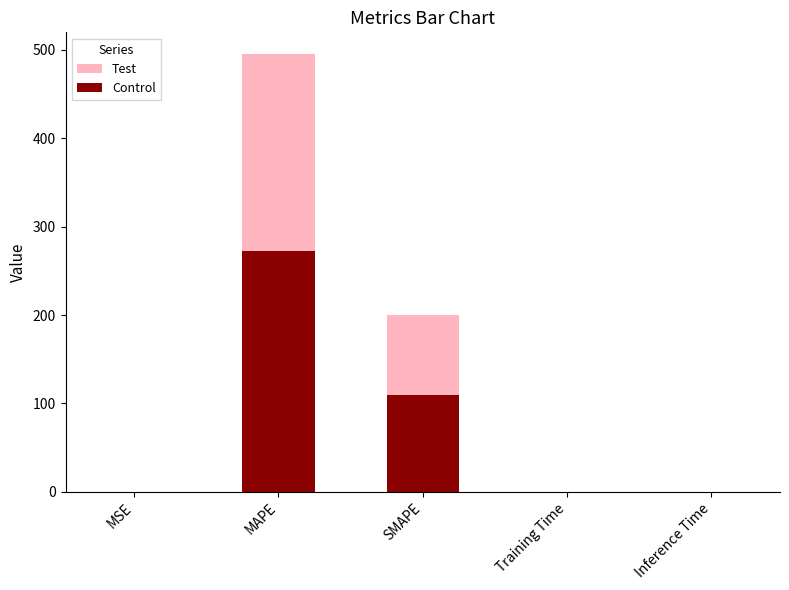

Which series has the largest total across all categories?

Test